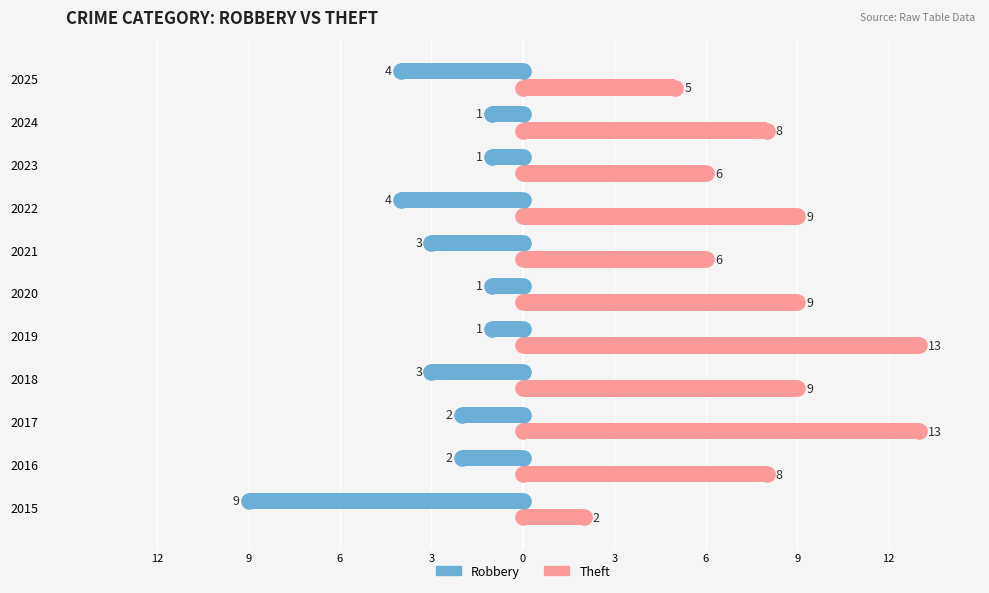

Which series reaches the minimum Y coordinate?

Robbery